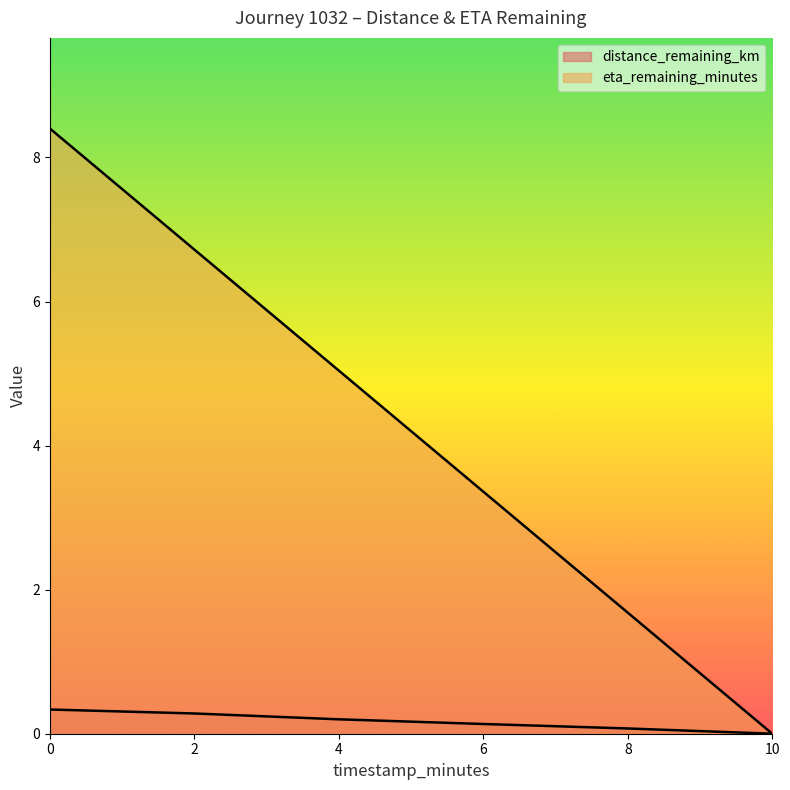

True or false: eta_remaining_minutes and distance_remaining_km intersect in this chart.

False